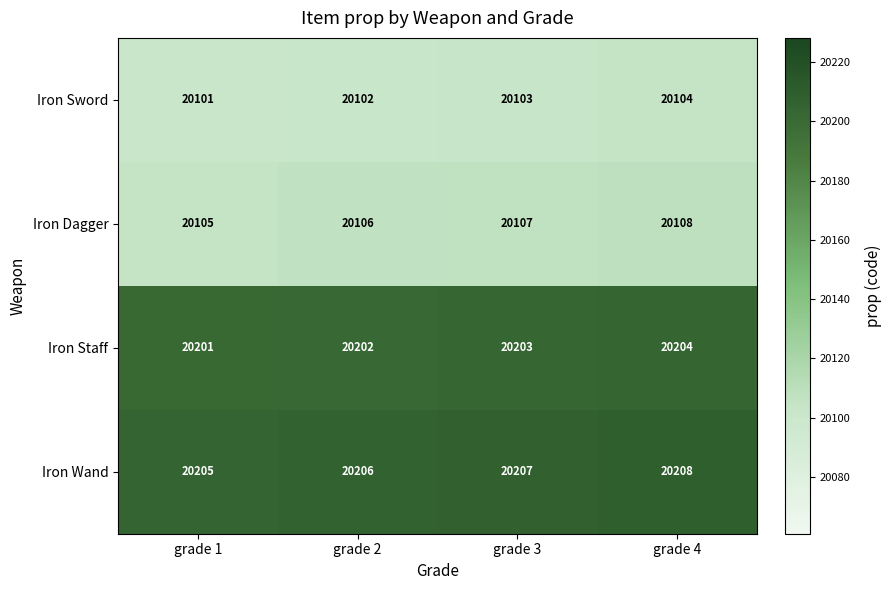

Which series has the largest total across all categories?

Iron Wand